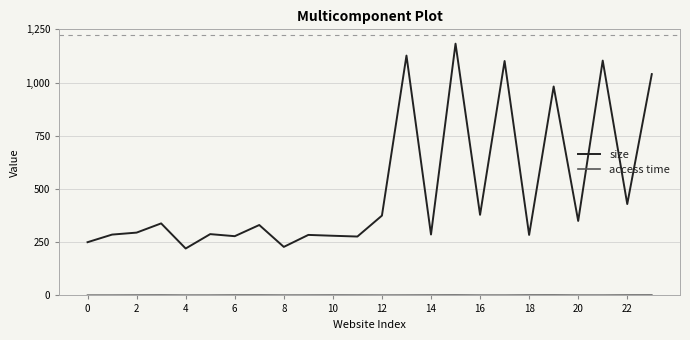

Which series has the largest total across all categories?

size